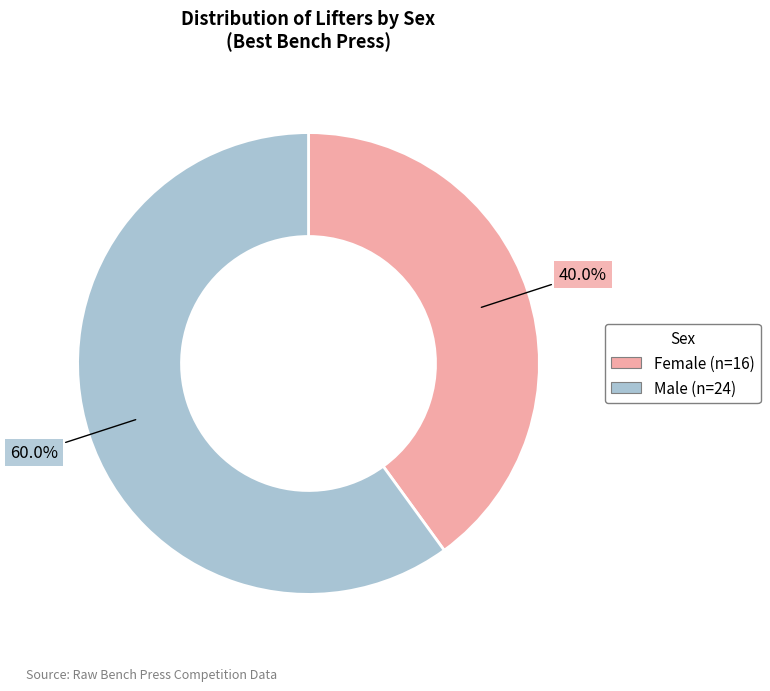

Does any single category account for the majority?

Yes